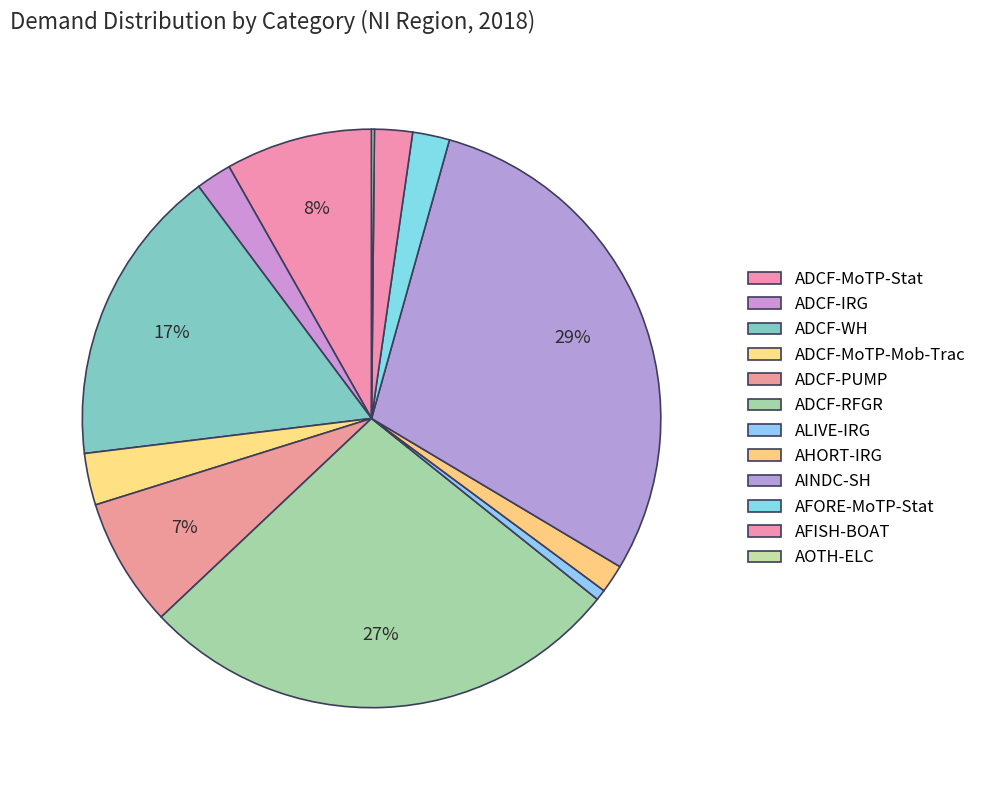

Rank the categories by value from highest to lowest.

AINDC-SH, ADCF-RFGR, ADCF-WH, ADCF-MoTP-Stat, ADCF-PUMP, ADCF-MoTP-Mob-Trac, AFISH-BOAT, AFORE-MoTP-Stat, ADCF-IRG, AHORT-IRG, ALIVE-IRG, AOTH-ELC